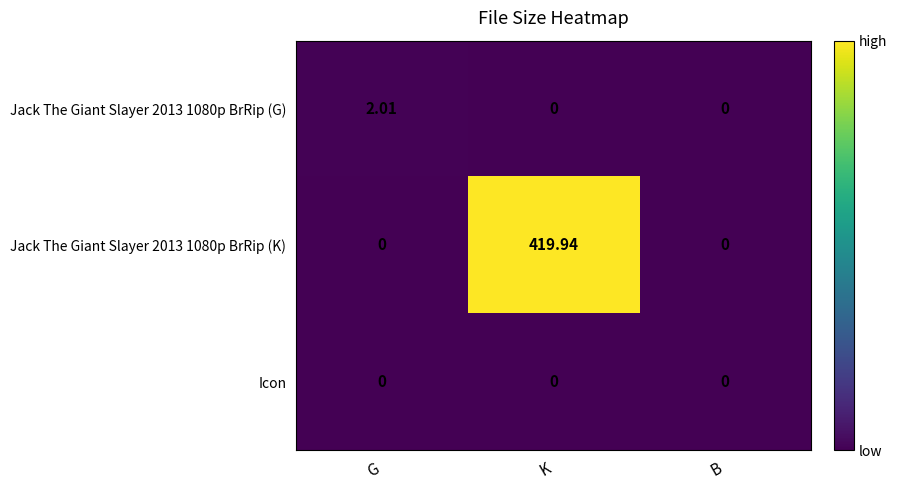

List the series in order of their peak value, highest first.

Jack The Giant Slayer 2013 1080p BrRip (K), Jack The Giant Slayer 2013 1080p BrRip (G), Icon